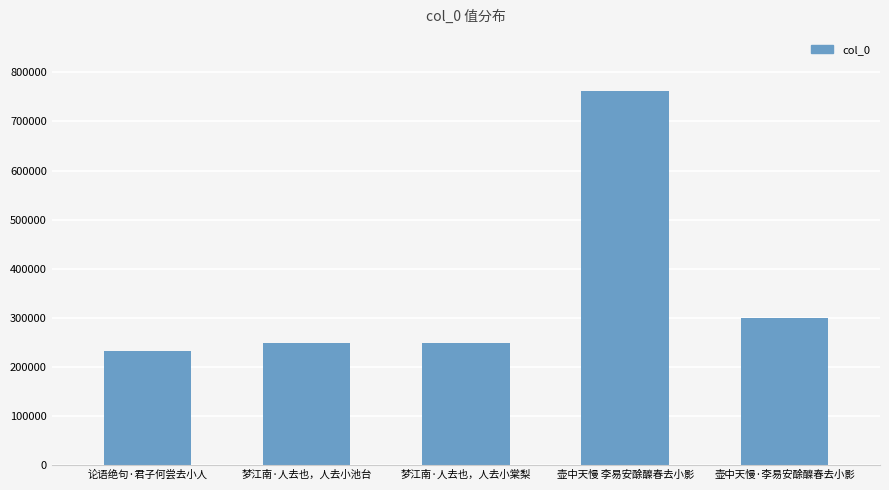

Is it true that the value at 论语绝句·君子何尝去小人 is 137652?

False